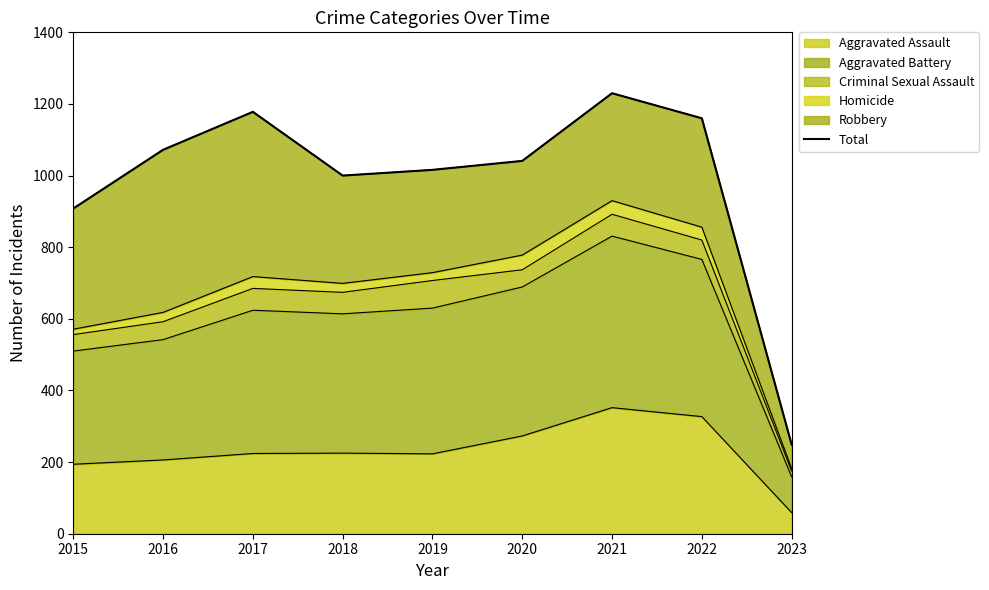

Rank the categories by value from highest to lowest.

2021, 2017, 2022, 2016, 2020, 2019, 2018, 2015, 2023